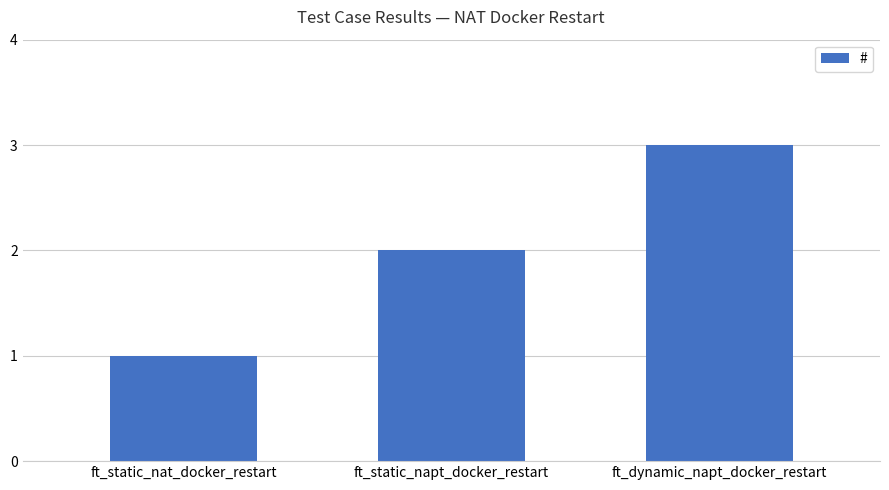

Rank the categories by value from lowest to highest.

ft_static_nat_docker_restart, ft_static_napt_docker_restart, ft_dynamic_napt_docker_restart